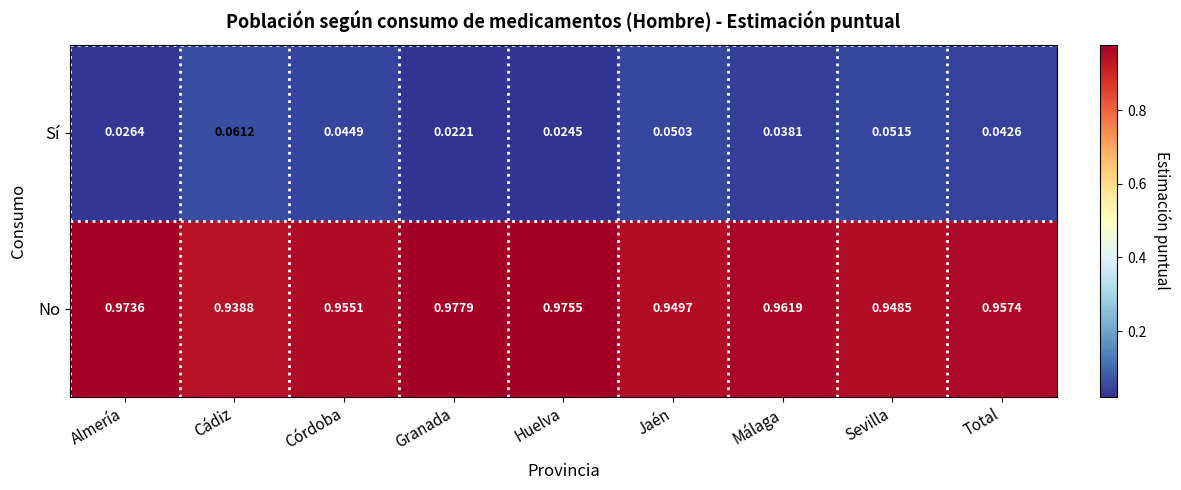

Rank the series by their average value, from highest to lowest.

No, Sí